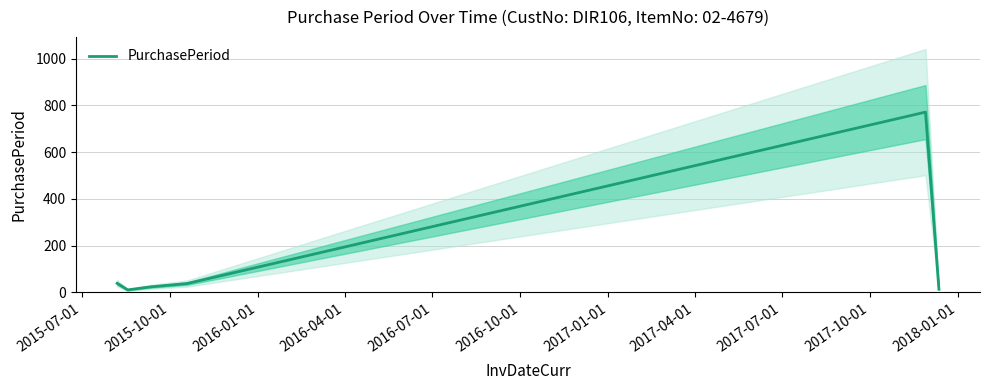

How many series are shown in this chart?

1